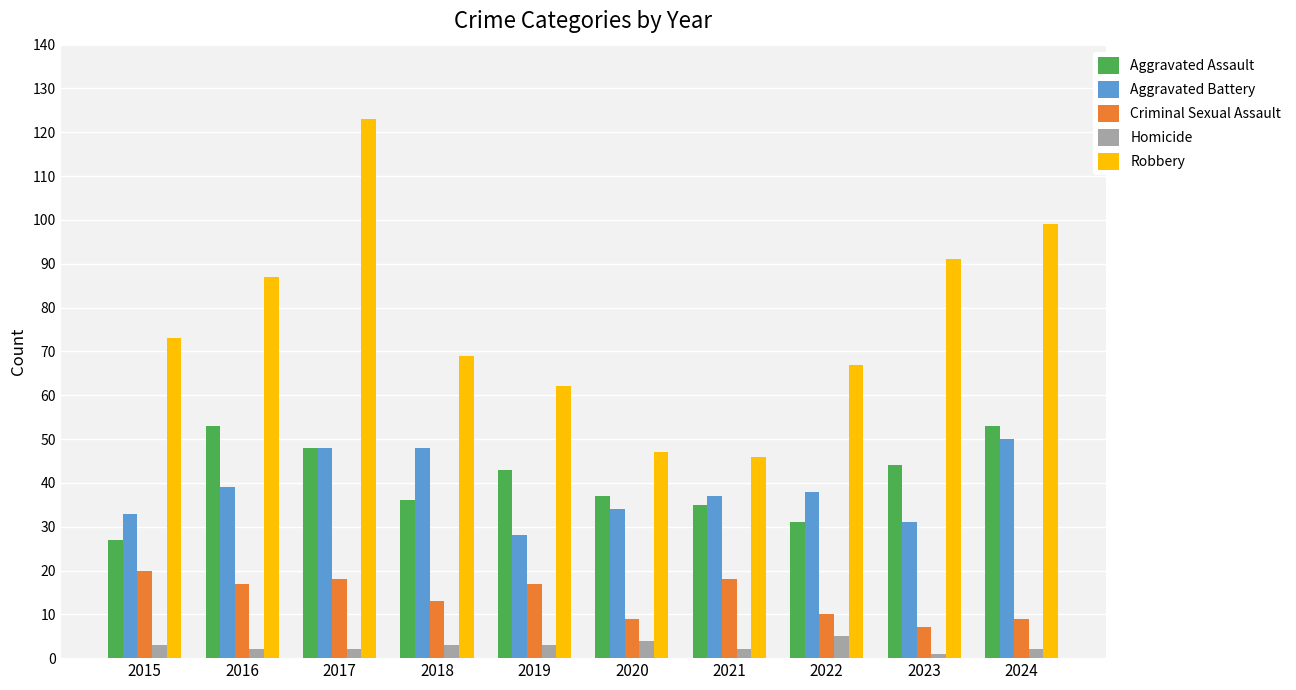

Is it true that Homicide equals 3 at 2015?

True